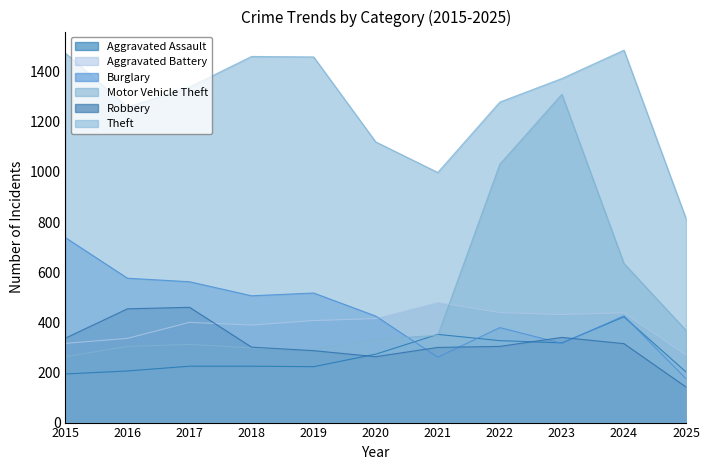

What is the total value across all series at 2020?

2829